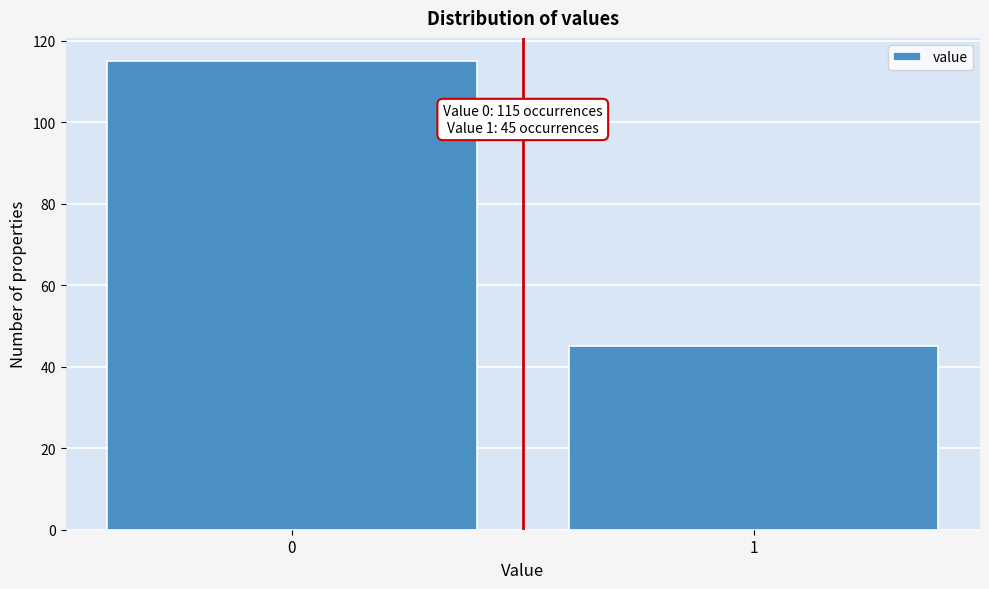

Reading left to right, extract all data points from this chart.

115	45